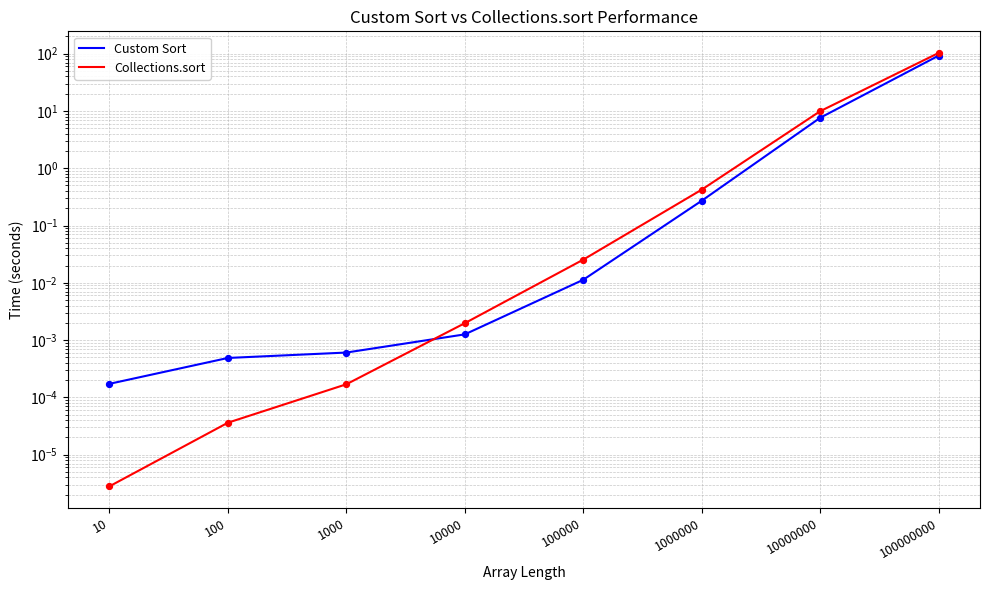

Which series has the largest Y range (max minus min)?

Collections.sort